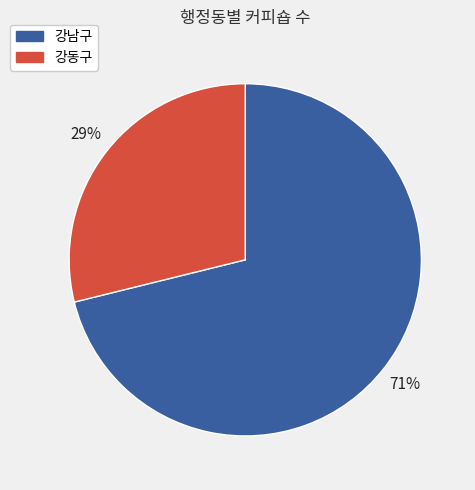

How many slices are in this pie chart?

2